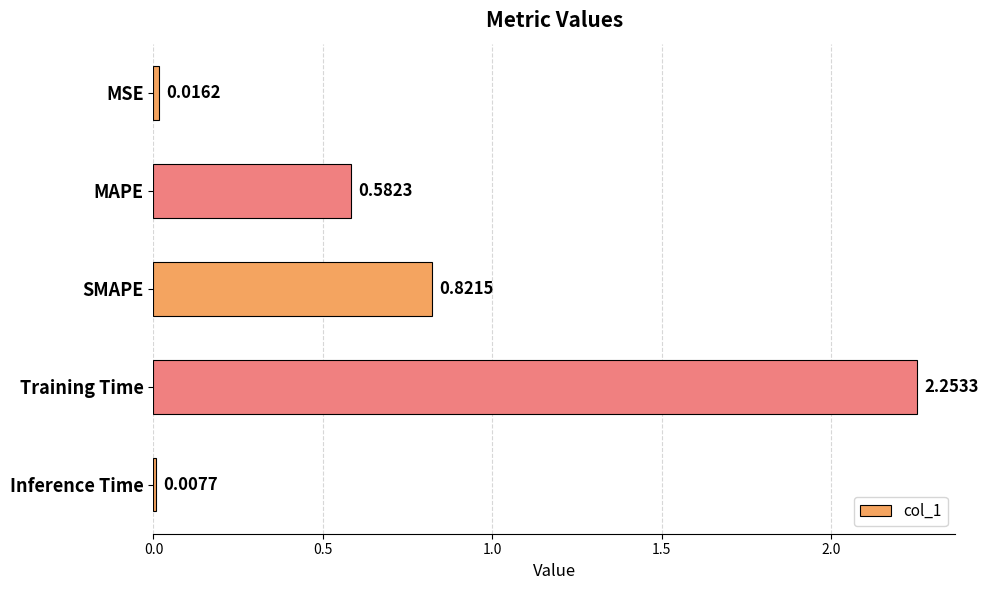

What is the difference between the maximum and minimum values?

2.2